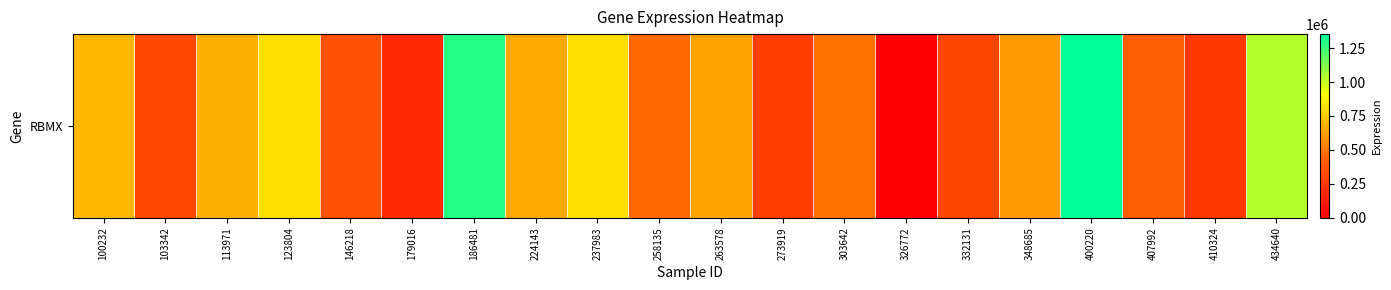

Reading left to right, what are all the values shown in this chart?

695025	324494	670681	803858	363429	185762	1289006	646071	804236	460978	630602	270848	490710	0	317086	604171	1353186	414861	251756	1035232